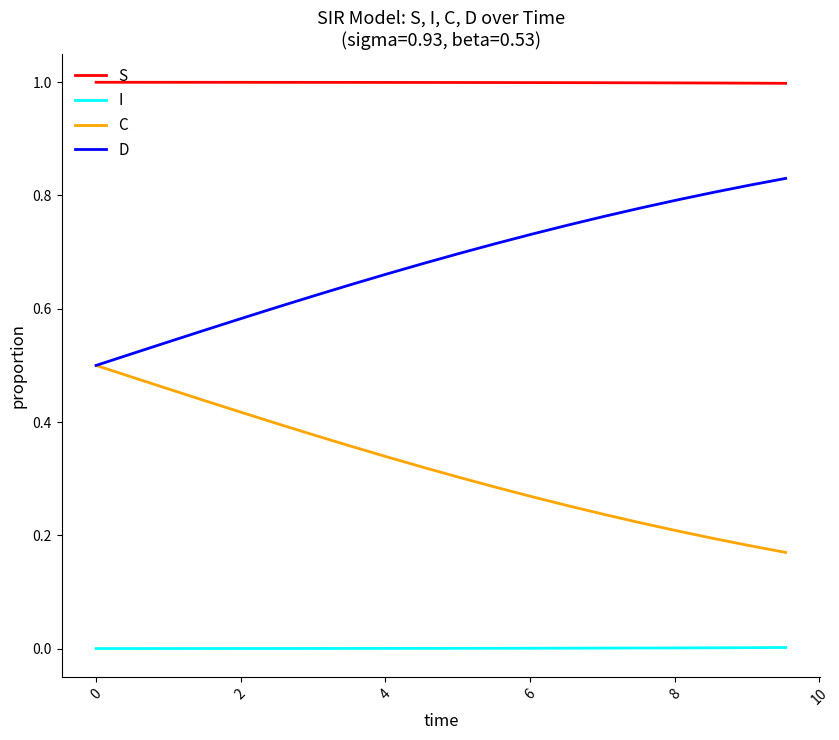

List the series in order of their peak value, lowest first.

I, C, D, S